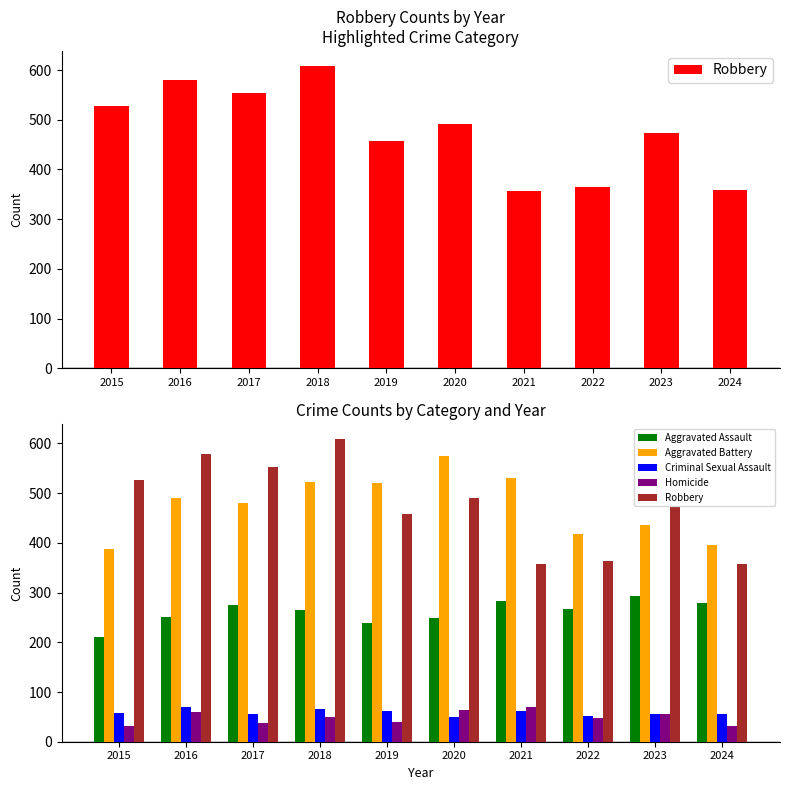

What are all the series names shown in the legend?

Robbery, Aggravated Assault, Aggravated Battery, Criminal Sexual Assault, Homicide